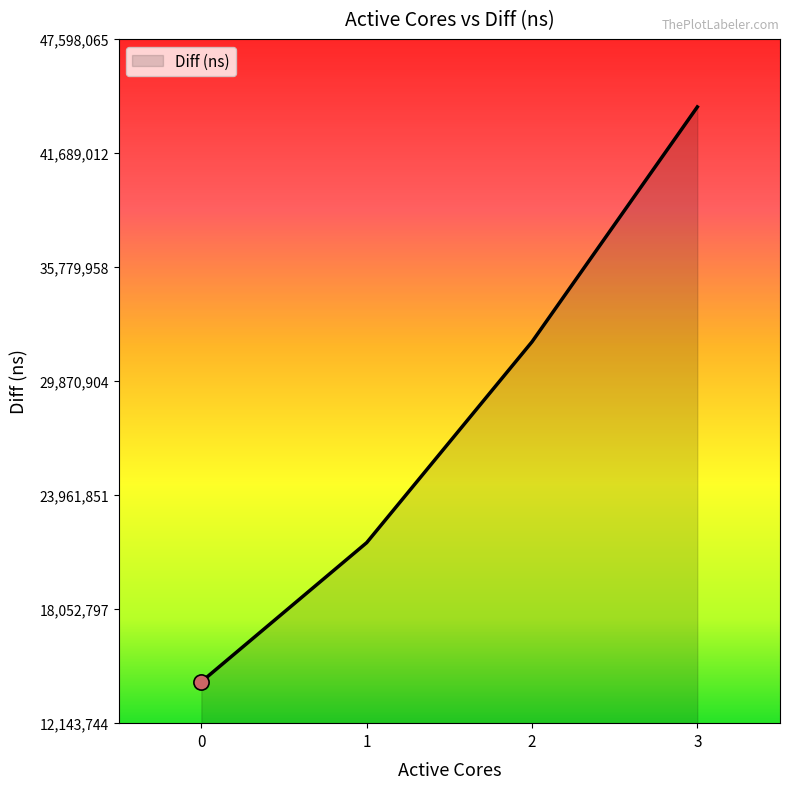

Between 2 and 1, which is larger?

2